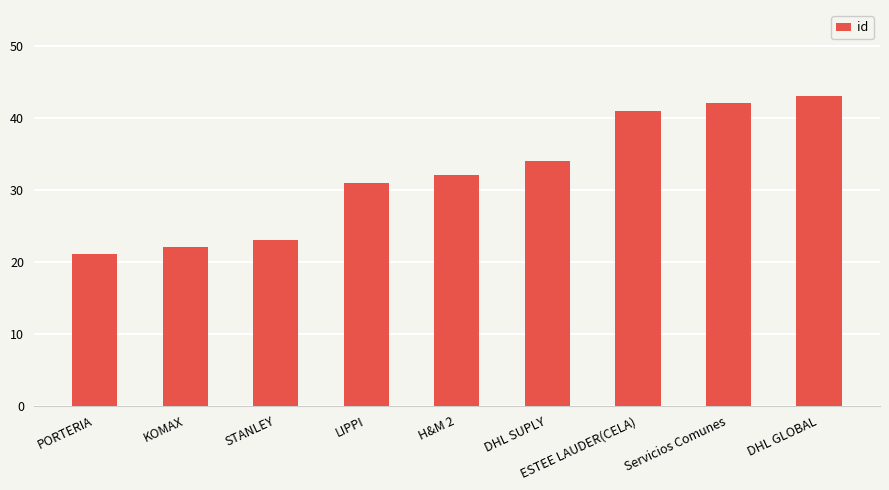

Which has a higher value, KOMAX or DHL GLOBAL?

DHL GLOBAL